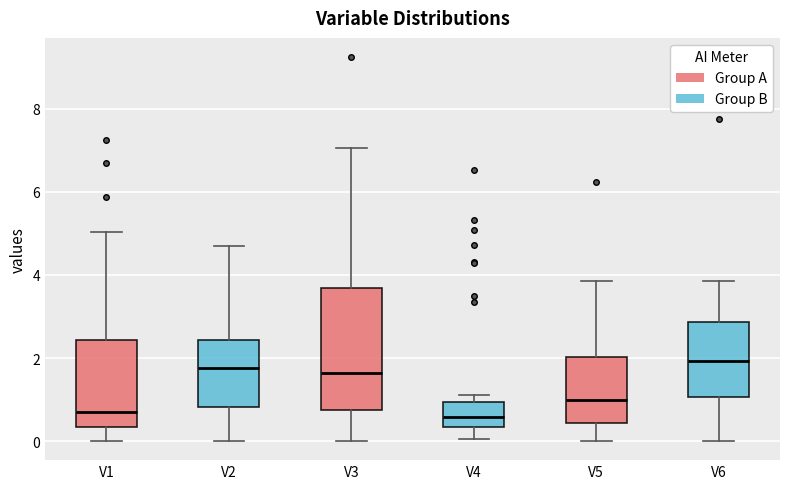

Comparing the boxes themselves (not the whiskers), which one is the tallest?

V3